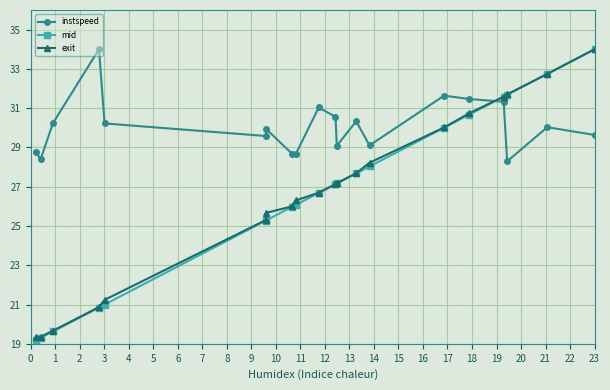

What is the sum of all exit values?

531.5